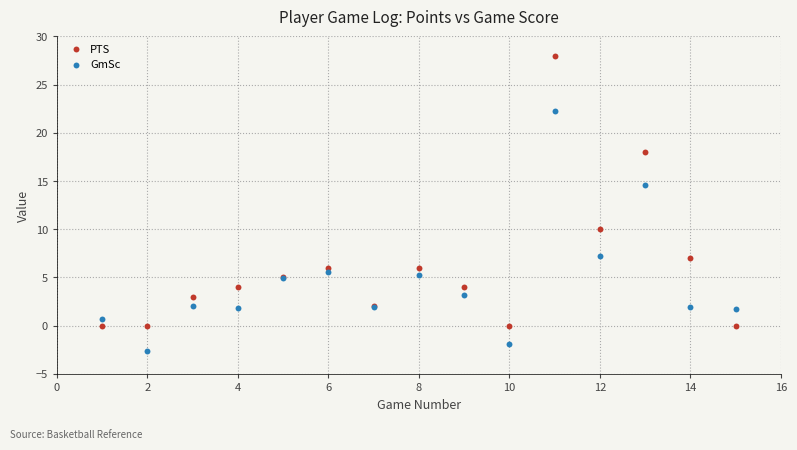

Which series contains the highest Y value?

PTS